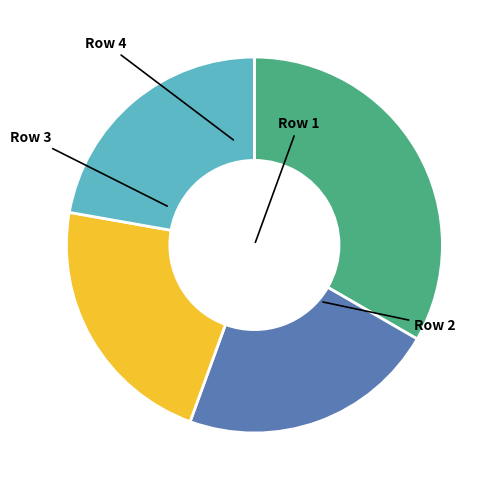

Does any single category account for the majority?

No